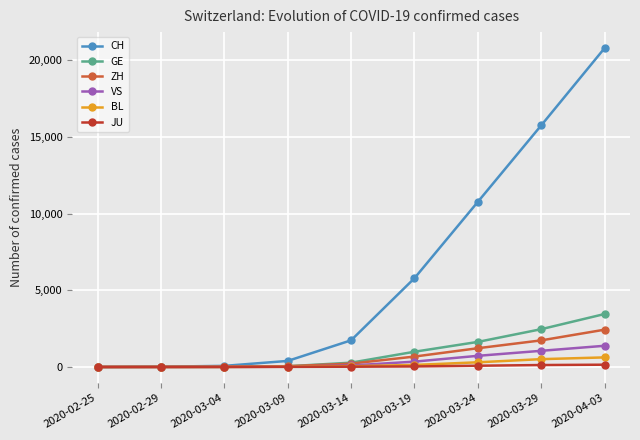

True or false: CH has more than 1 points higher than both neighbors.

False